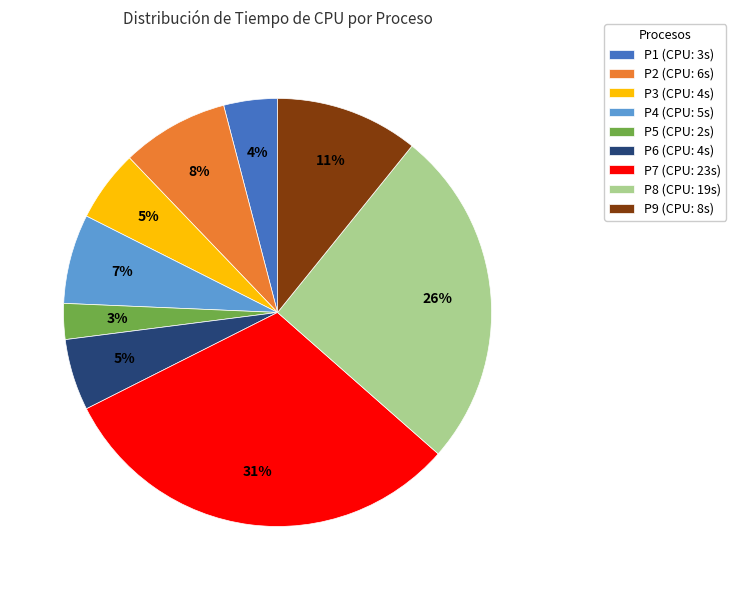

Between P2 and P3, which is larger?

P2